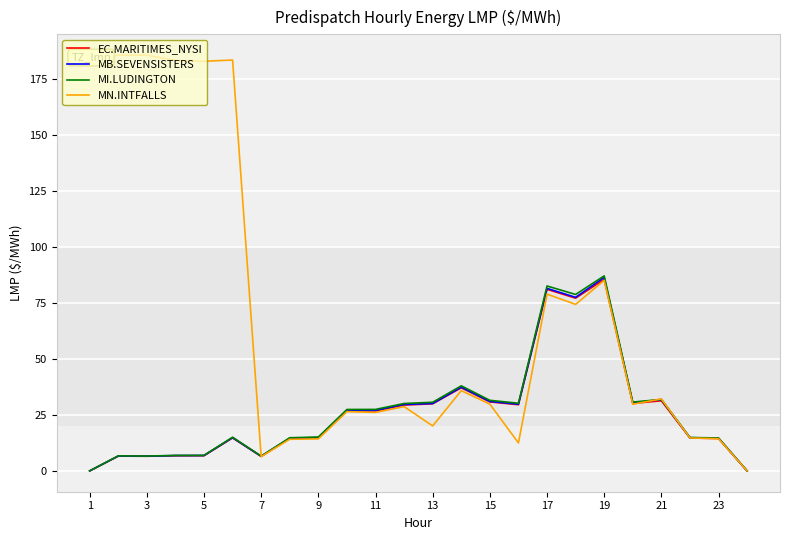

Which series has the largest total across all categories?

MN.INTFALLS